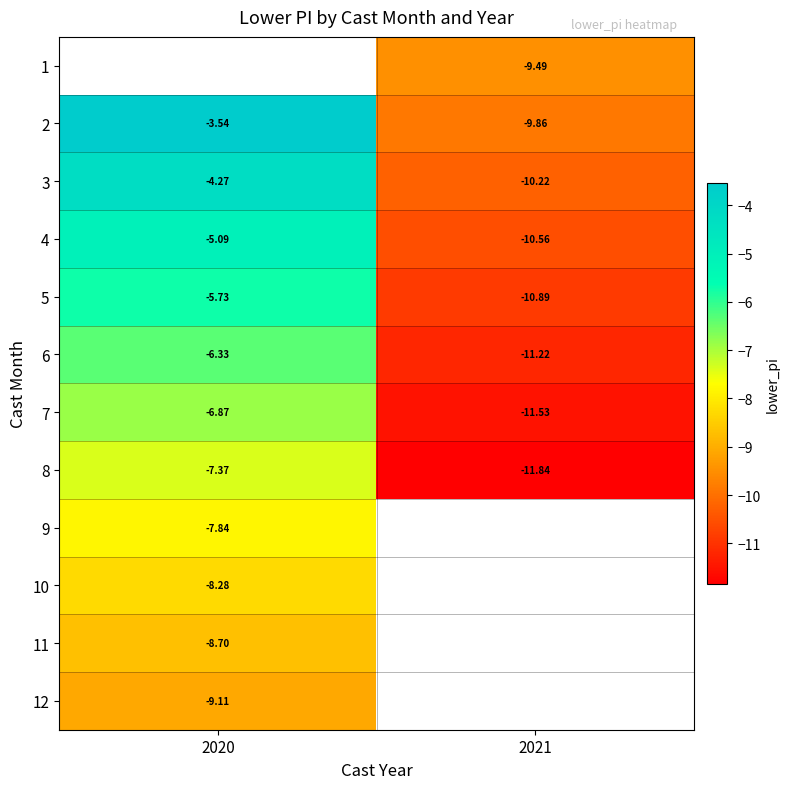

Is the value of 9 at 2020 greater than the value of 11 at 2020?

Yes